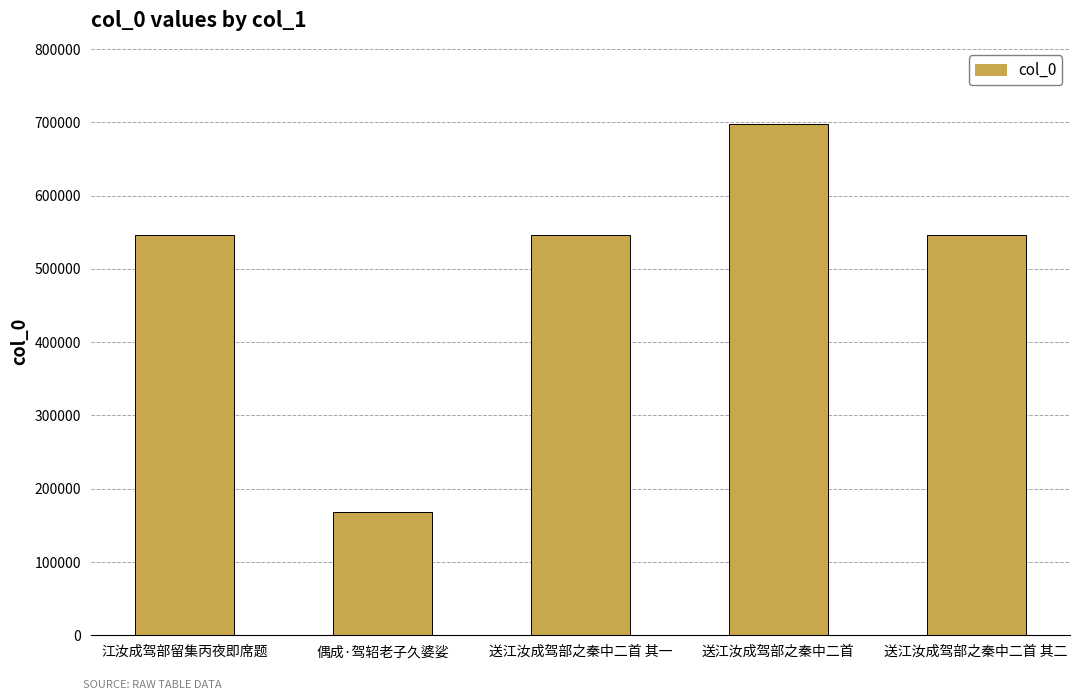

Which label corresponds to the largest value in the chart?

送江汝成驾部之秦中二首